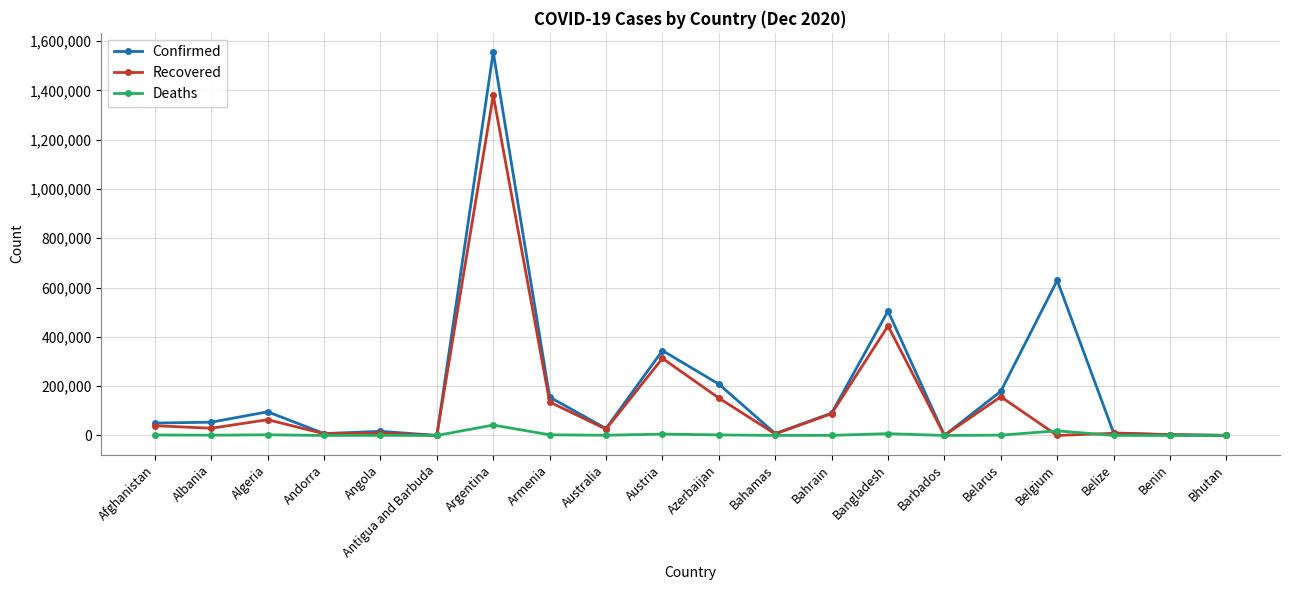

List the series in order of their peak value, highest first.

Confirmed, Recovered, Deaths